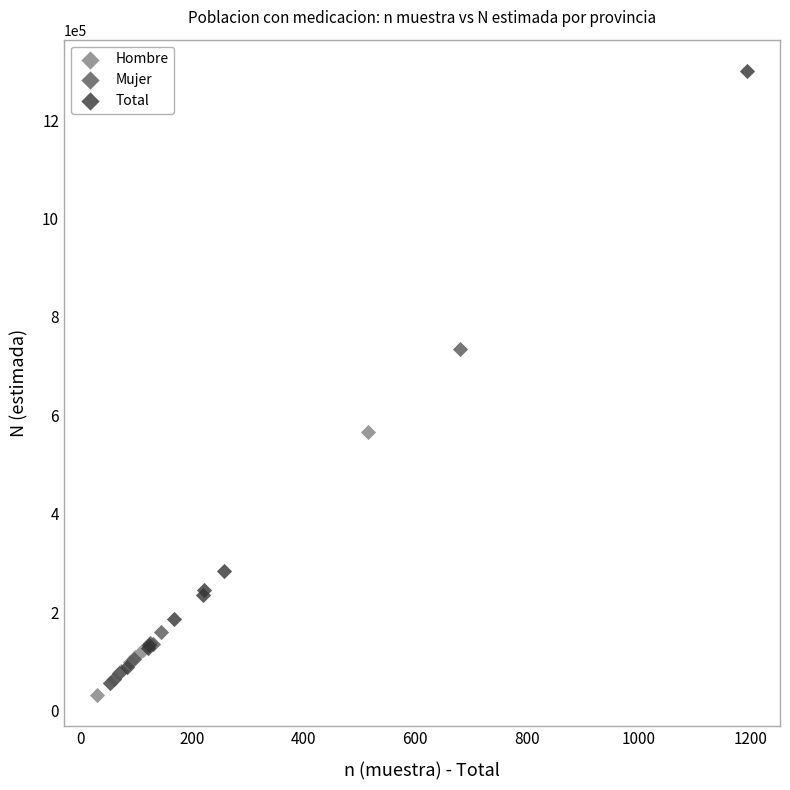

What are all the series names shown in the legend?

Hombre, Mujer, Total